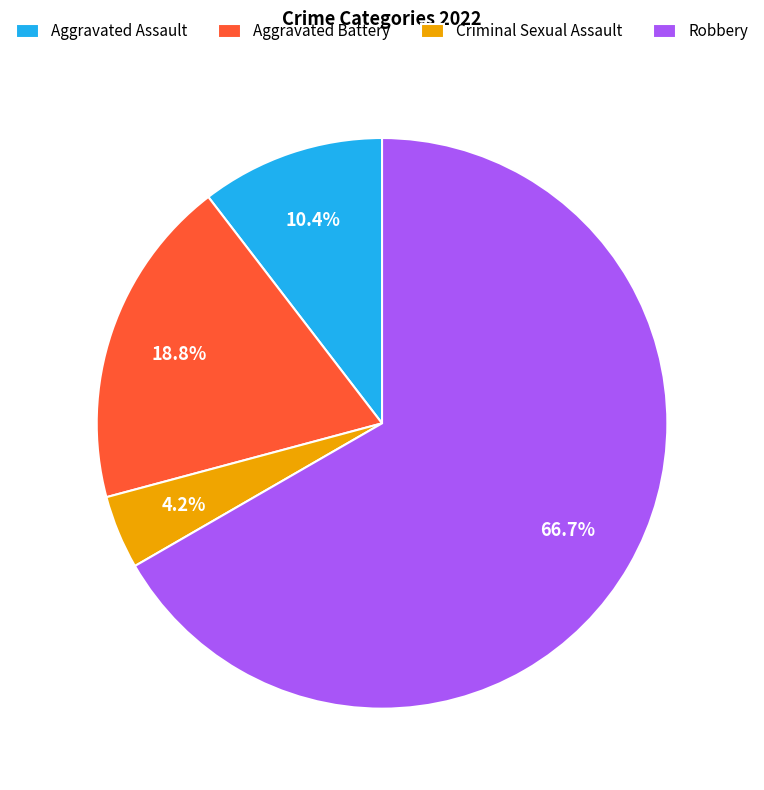

What percentage is the Aggravated Assault slice, to the nearest percent?

10%